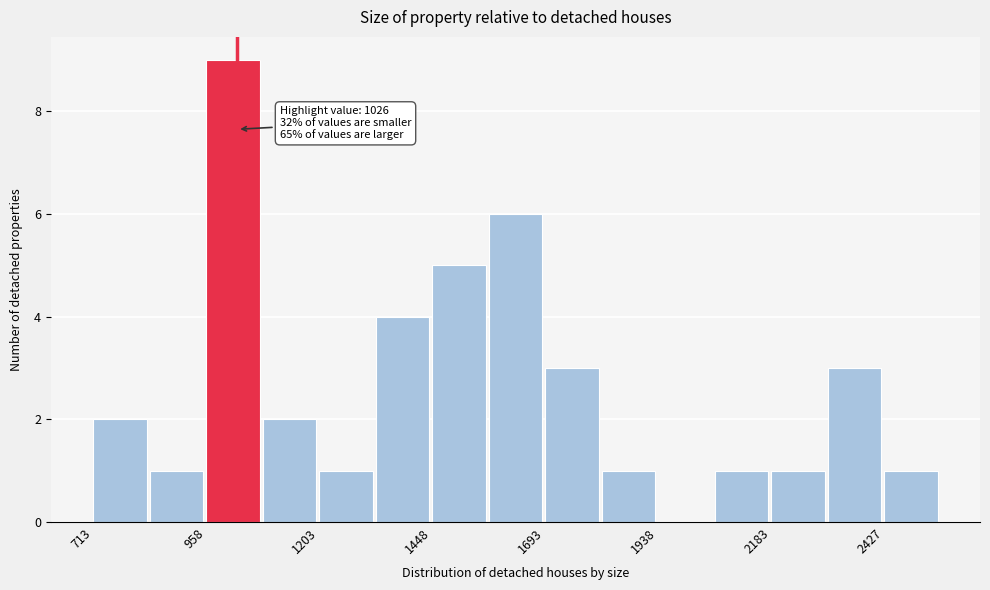

Read against the x-axis, roughly where is the centre of the tallest bar?

1000